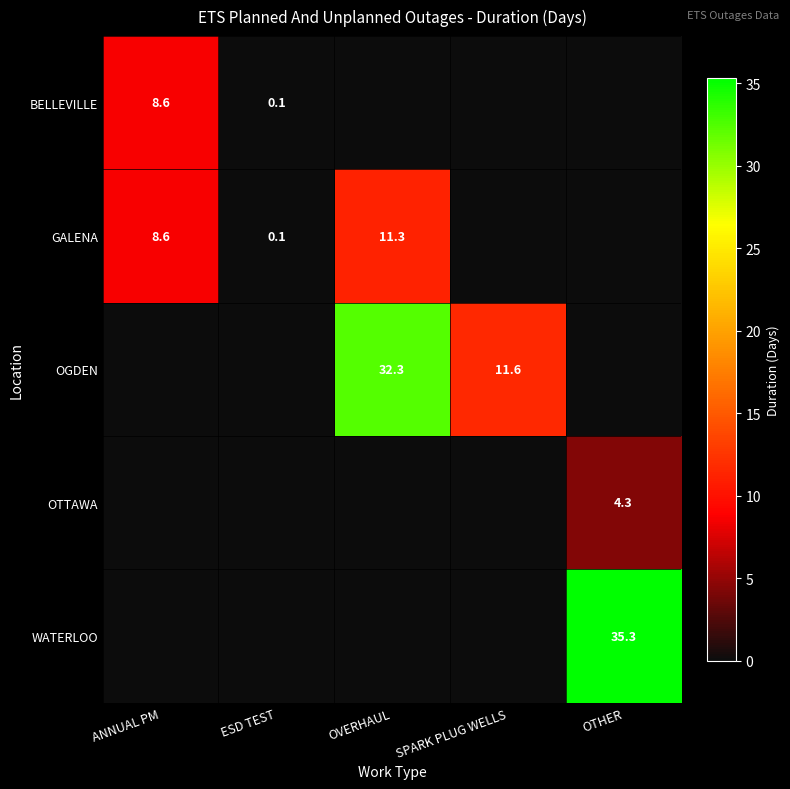

Between ESD TEST and OTHER, which is larger?

ESD TEST